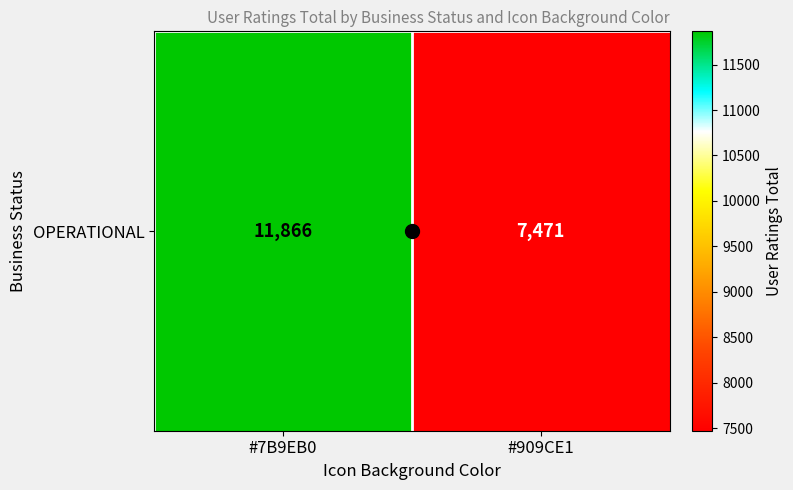

What is the difference between the maximum and minimum values?

4395